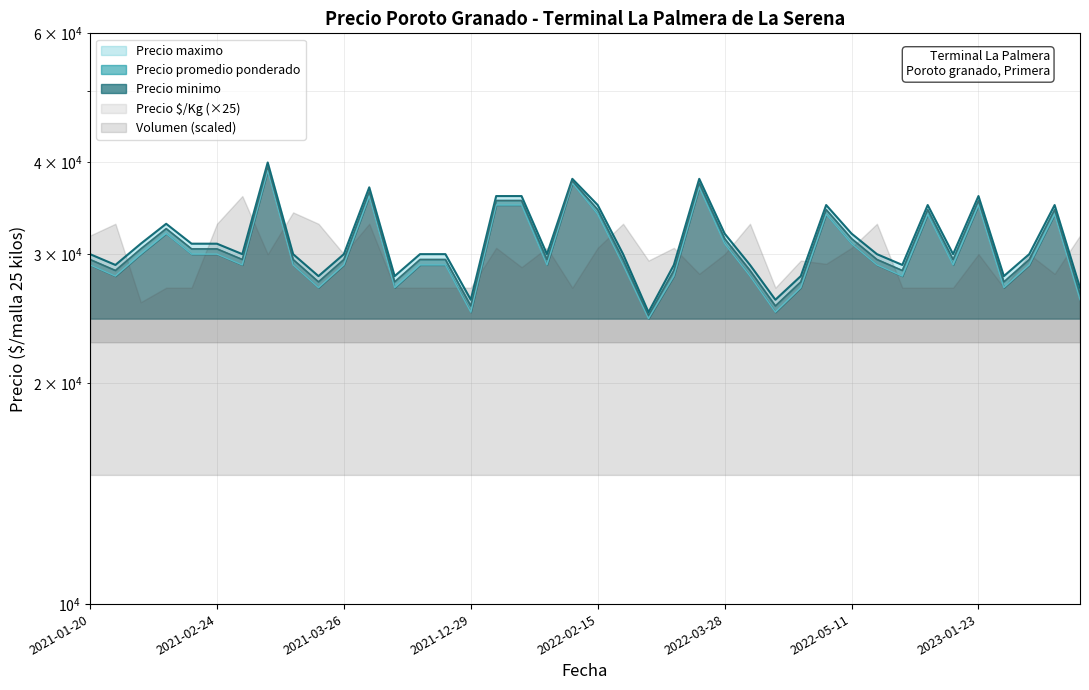

True or false: Precio minimo has more than 2 points higher than both neighbors.

True